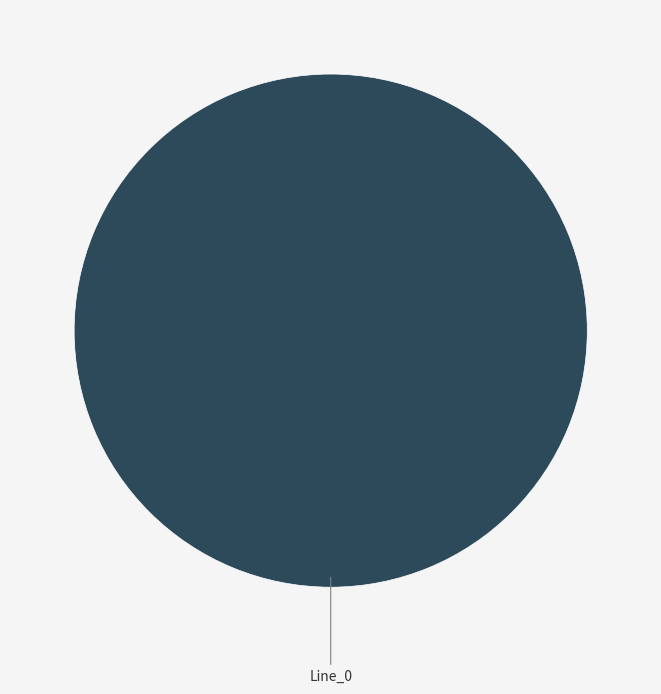

How many segments does this pie chart have?

1